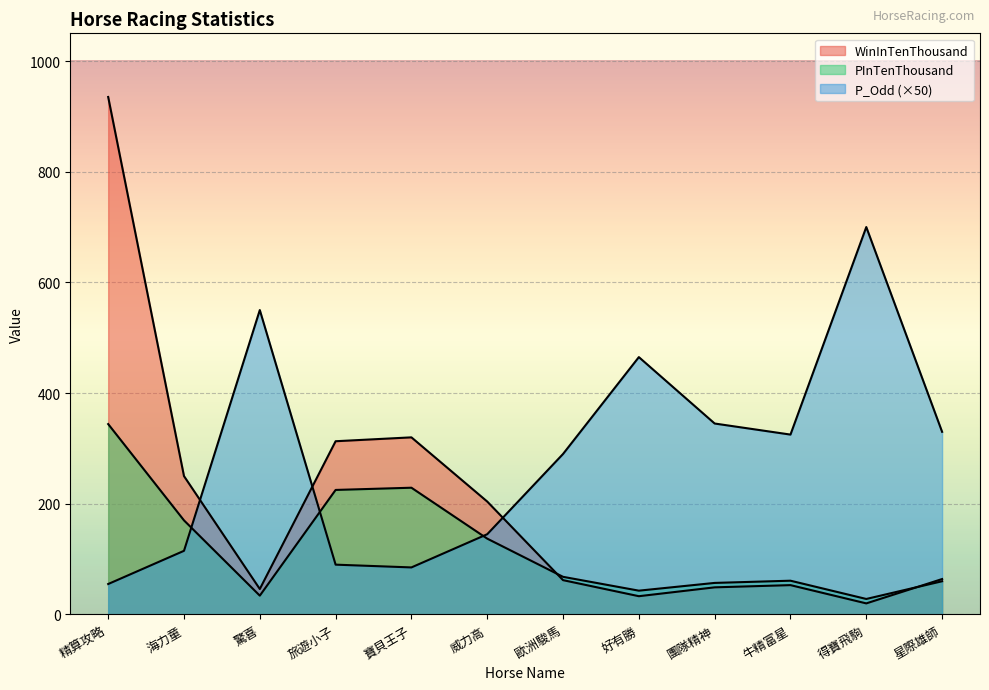

How many data points does each series have?

12